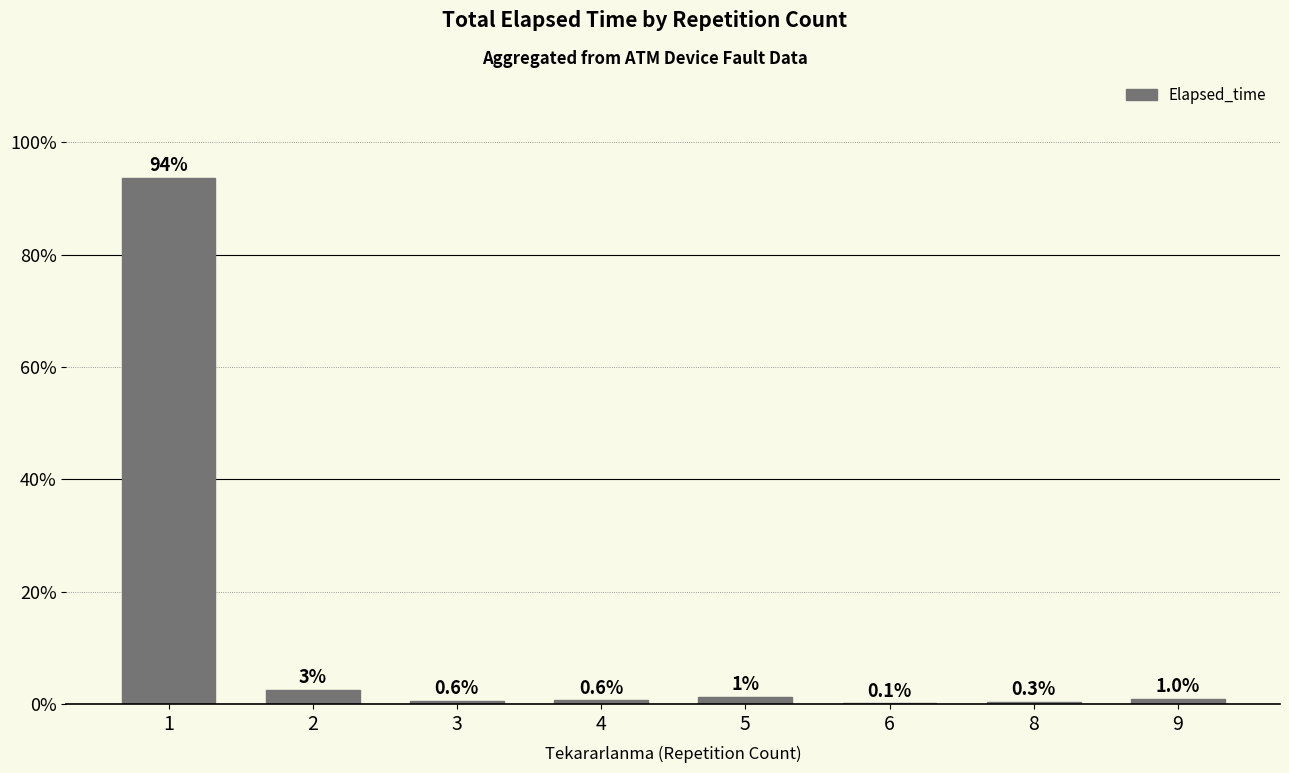

Are the bars horizontal?

No